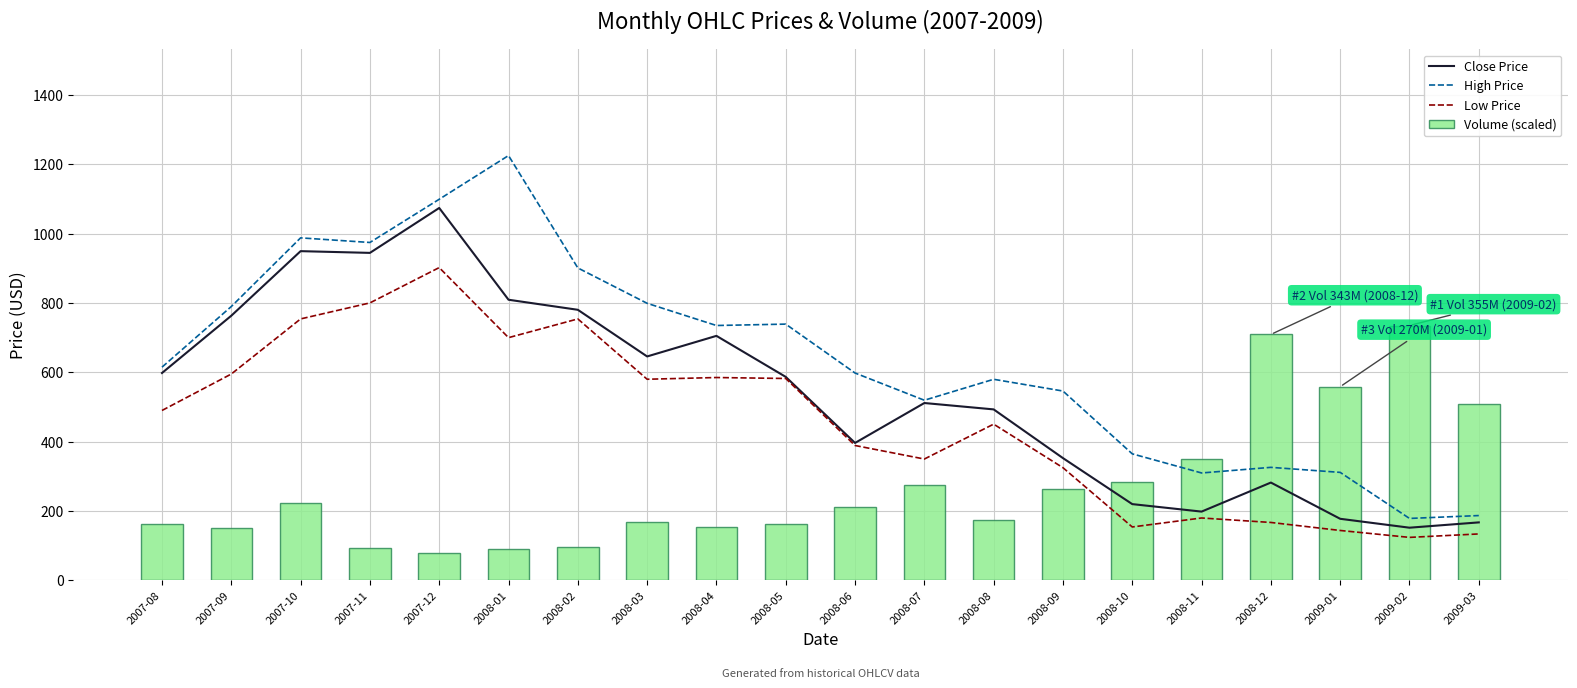

Which series changed the most between 2008-07 and 2009-03?

Close Price